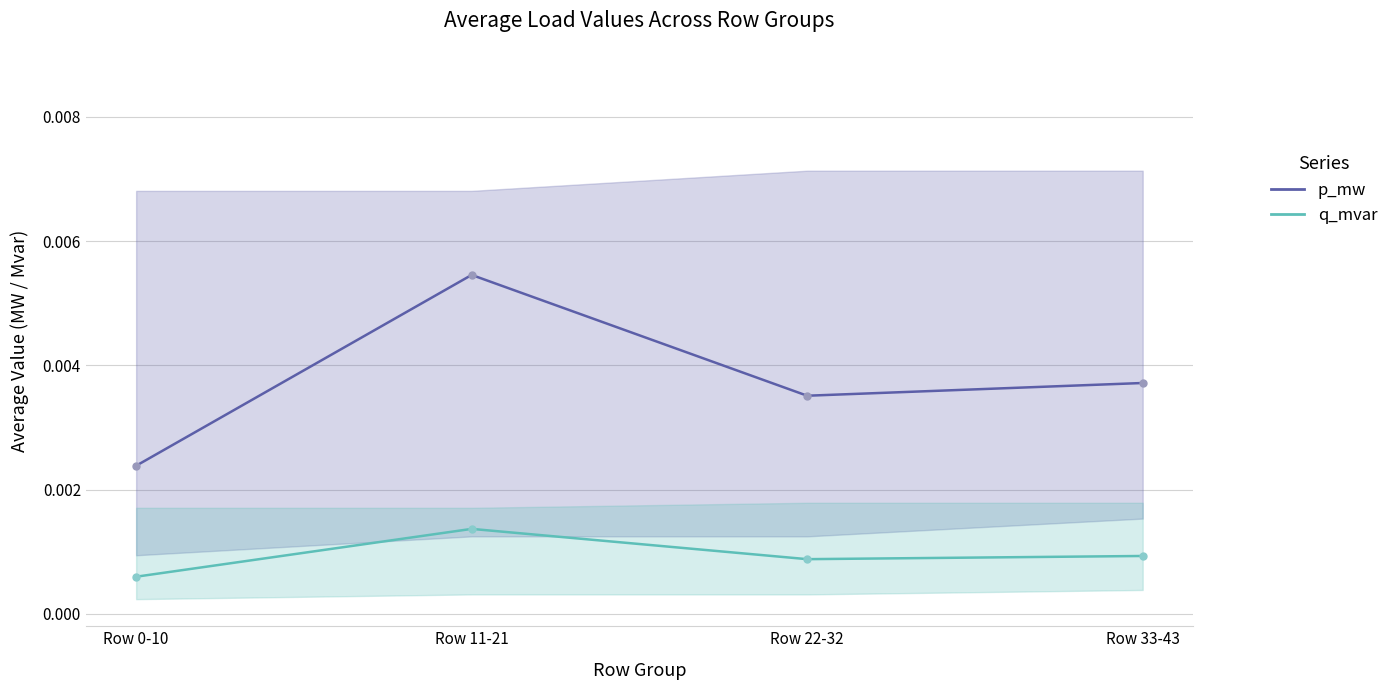

What is the label of the 1st point from the left?

Row 0-10